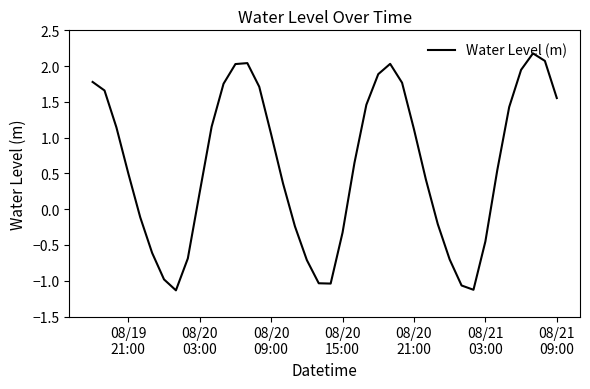

What is the smallest value displayed?

-1.1